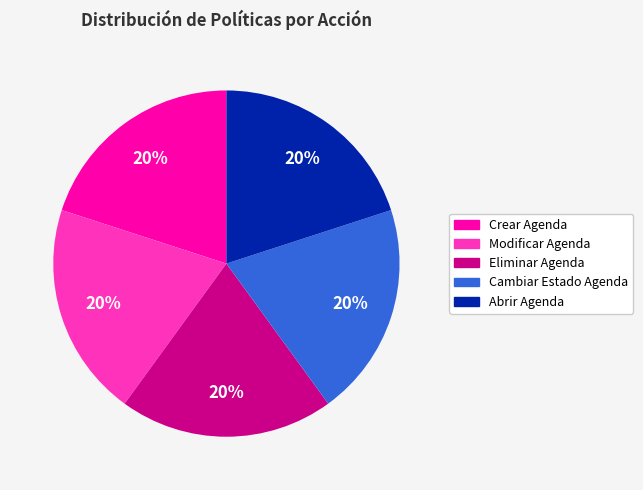

Is there a majority slice in this chart?

No